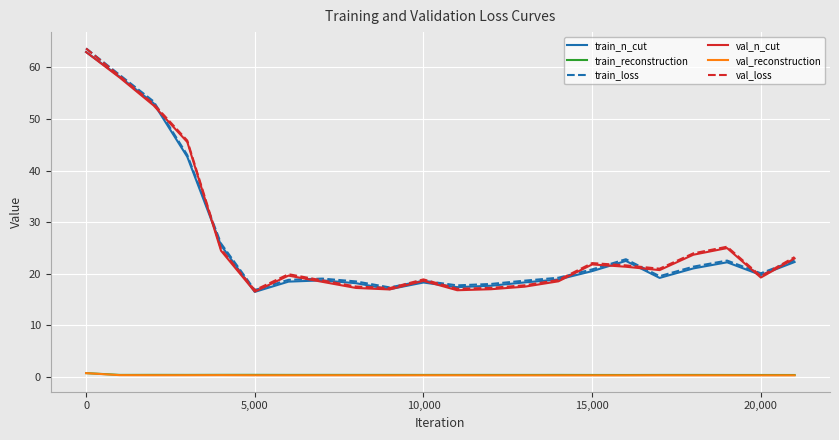

What is the greatest value displayed?

63.7